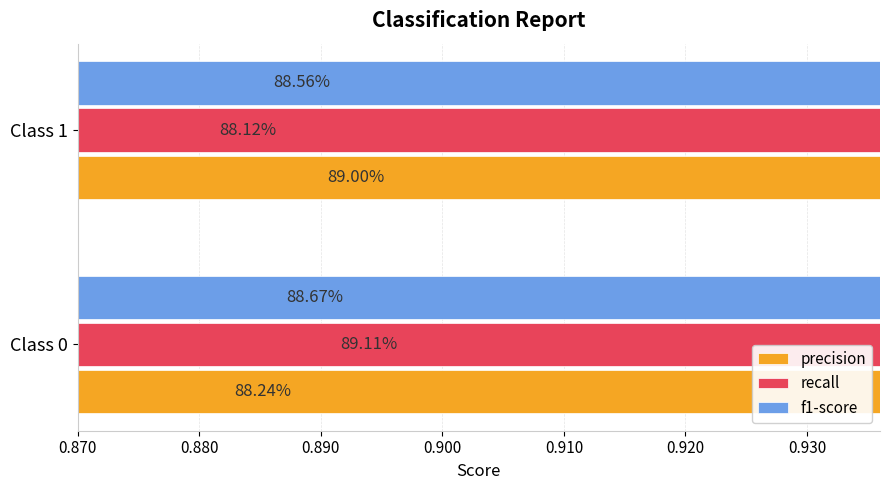

Is the value of f1-score at Class 0 greater than the value of precision at Class 0?

Yes